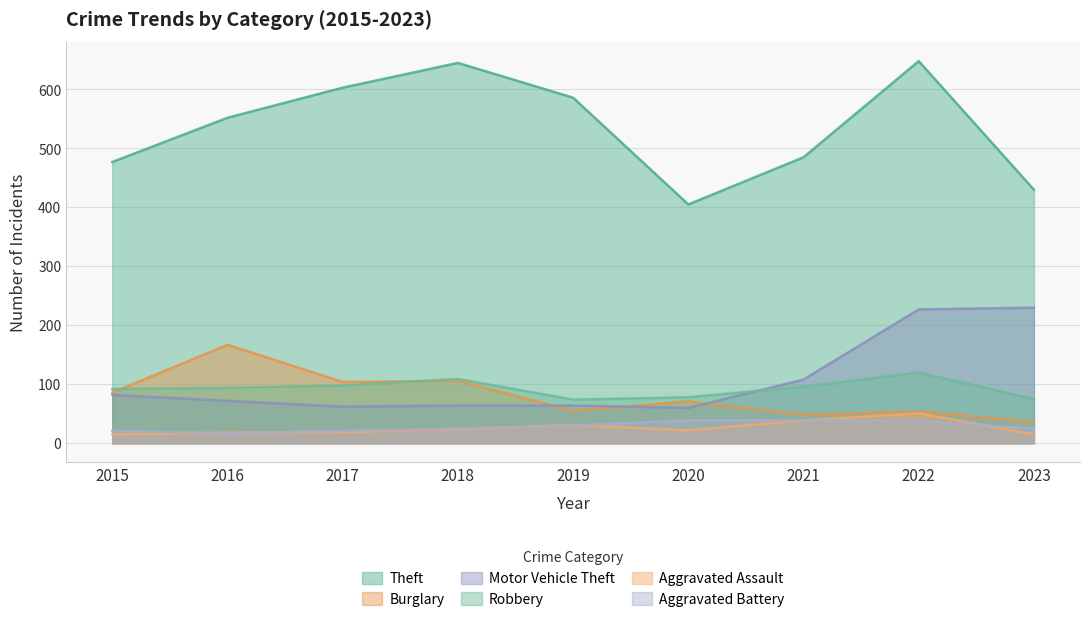

Reading left to right, transcribe all the data shown in this chart.

Theft: 2015=477	2016=552	2017=603	2018=645	2019=586	2020=405	2021=485	2022=648	2023=430
Burglary: 2015=86	2016=167	2017=104	2018=106	2019=55	2020=71	2021=48	2022=54	2023=36
Motor Vehicle Theft: 2015=82	2016=72	2017=62	2018=64	2019=64	2020=60	2021=108	2022=227	2023=230
Robbery: 2015=92	2016=94	2017=98	2018=109	2019=74	2020=78	2021=96	2022=120	2023=75
Aggravated Assault: 2015=15	2016=18	2017=19	2018=24	2019=31	2020=22	2021=39	2022=51	2023=15
Aggravated Battery: 2015=21	2016=17	2017=21	2018=25	2019=30	2020=39	2021=39	2022=38	2023=25